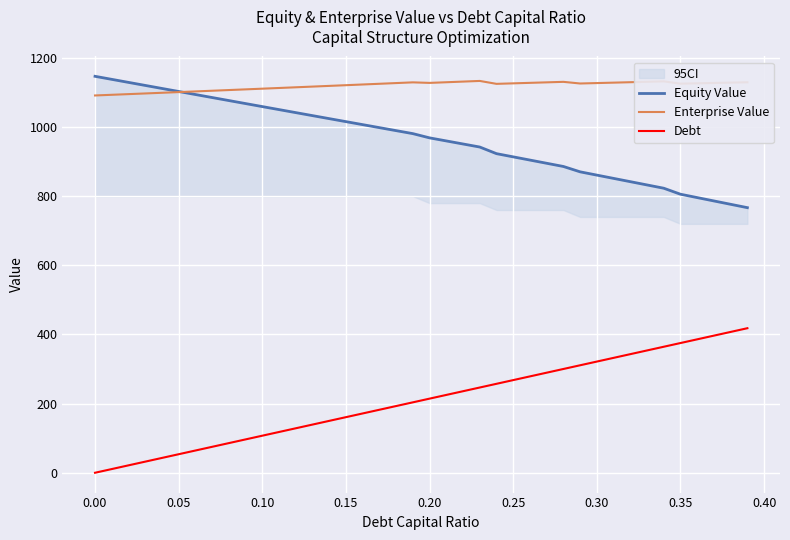

The value of Enterprise Value at 0.15 is 1676.7. True or false?

False